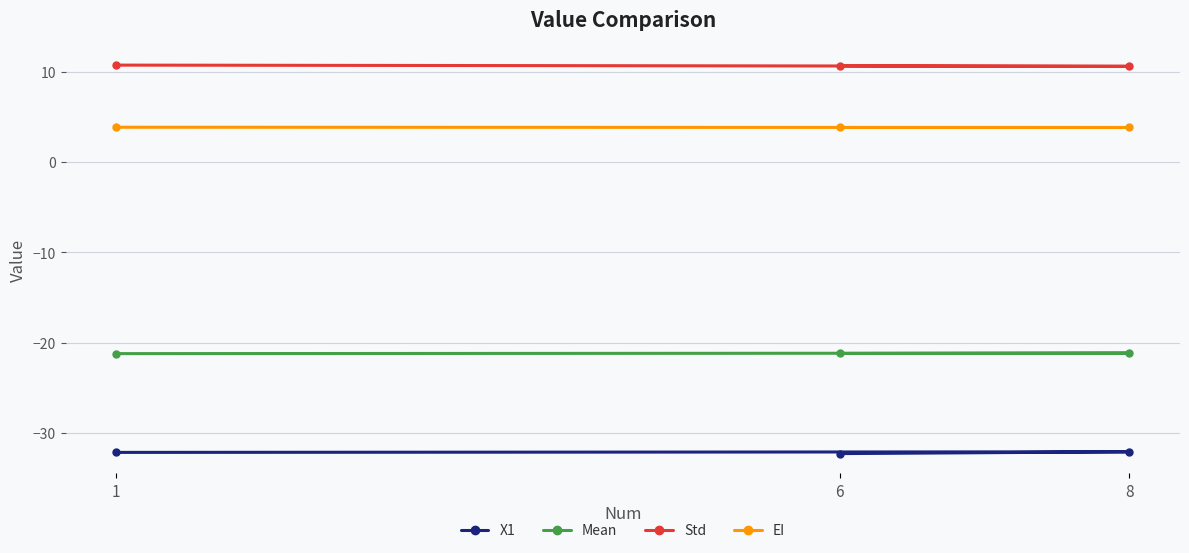

True or false: EI has a value of 2.2 at 6.

False